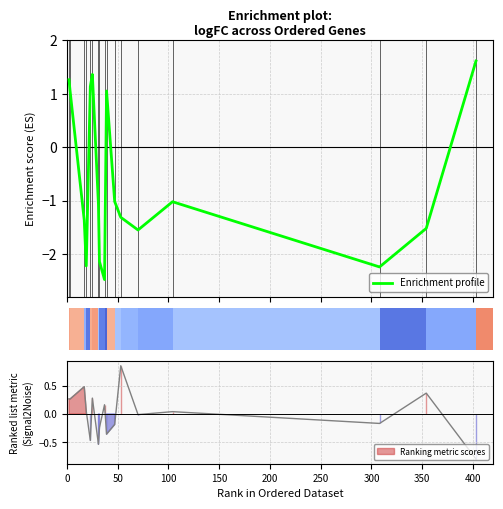

What is the highest value of the Enrichment profile series?

1.6